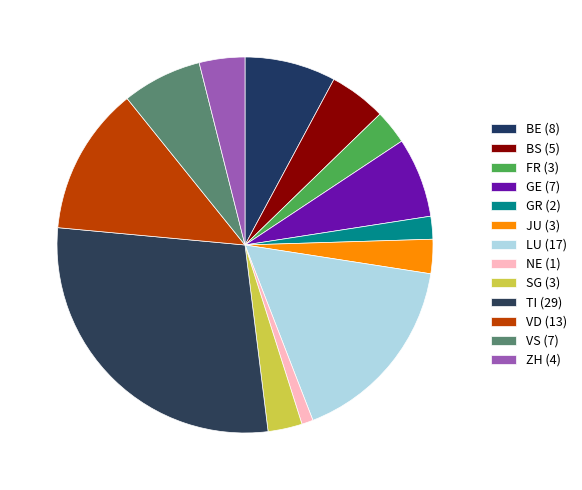

Count the number of slices in the pie.

13